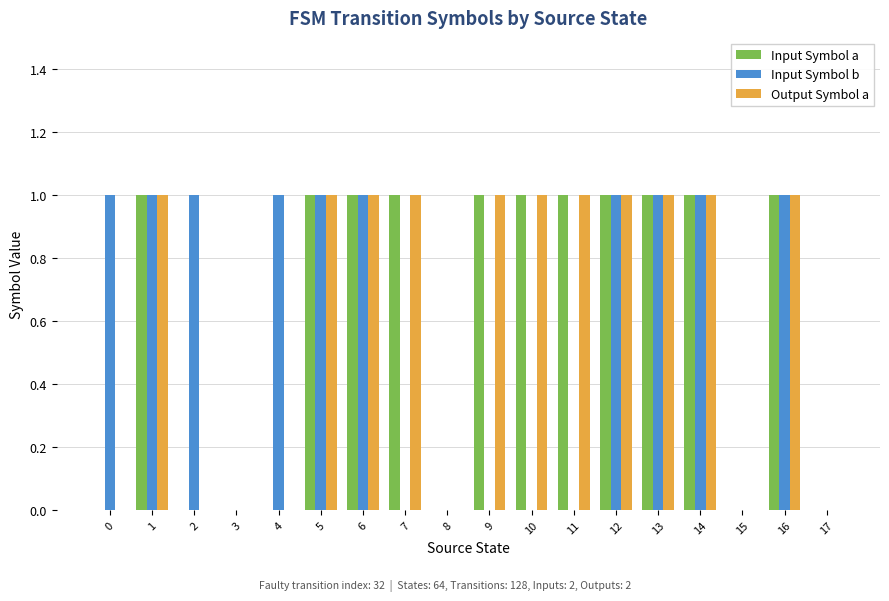

What is the sum of all Output Symbol a values?

11